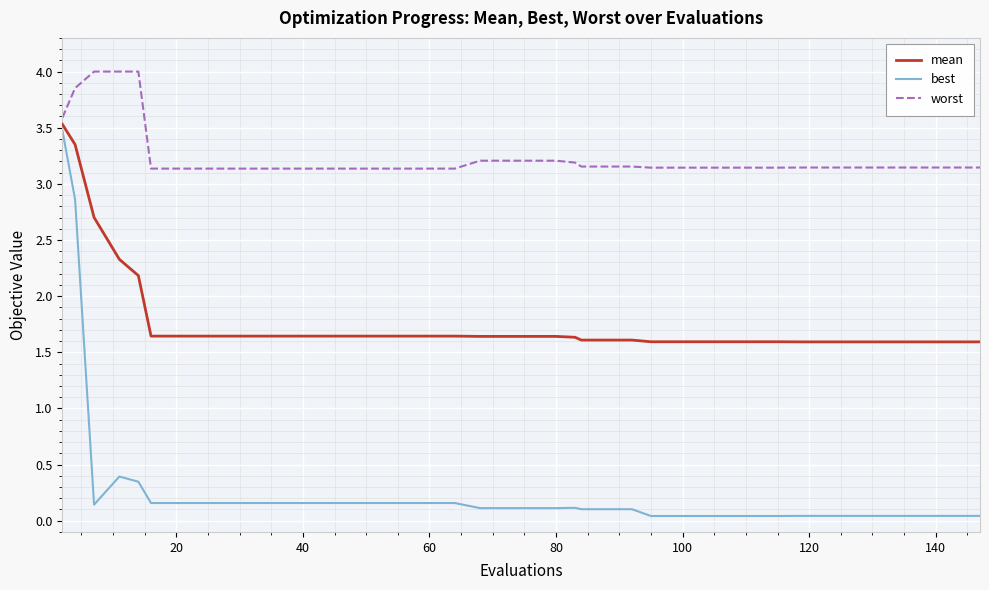

True or false: best and worst cross at least once.

False